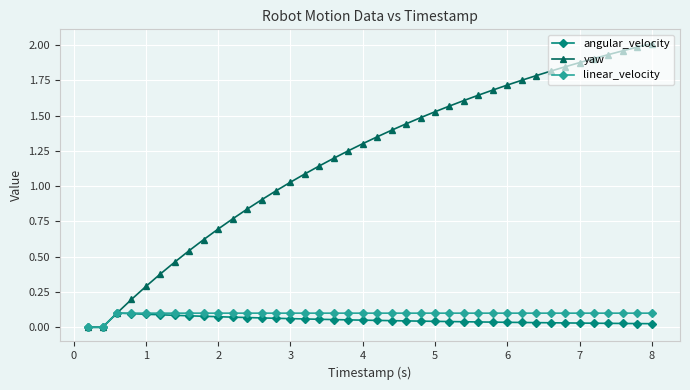

Which series has the largest range (max minus min)?

yaw